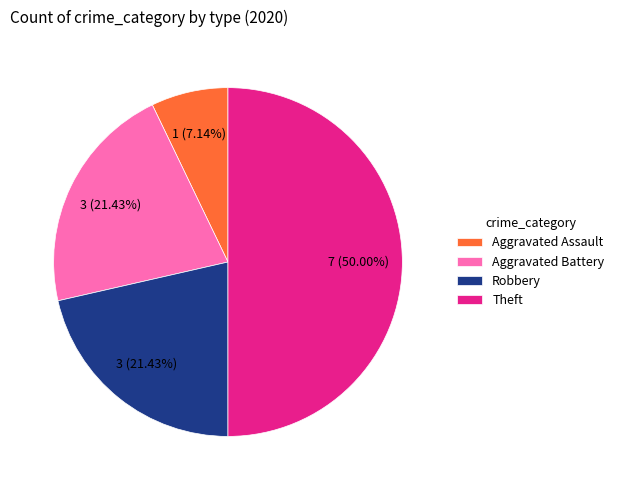

The Robbery slice represents 29% of the pie. True or false?

False